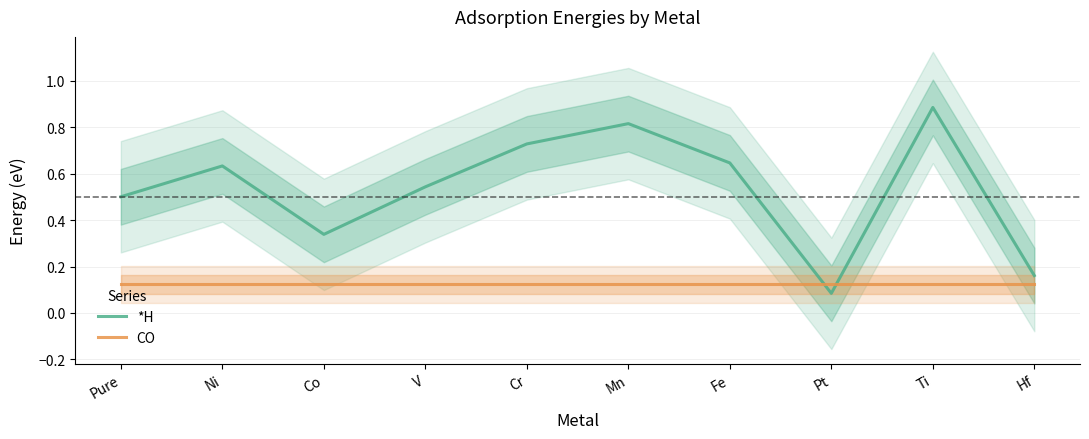

True or false: *H and CO cross at least once.

True